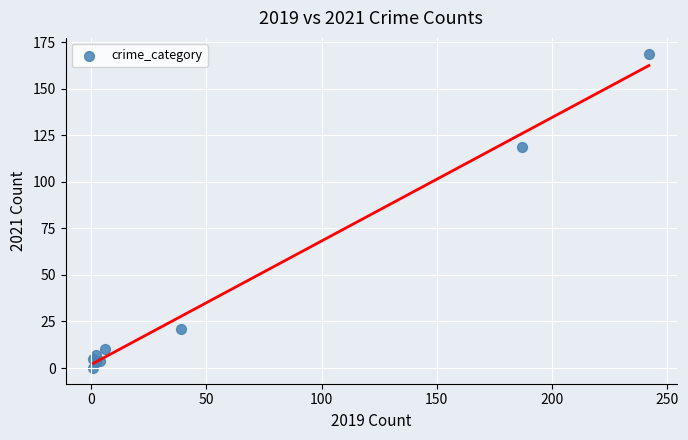

What Y value in the scatter plot is closest to 84?

119